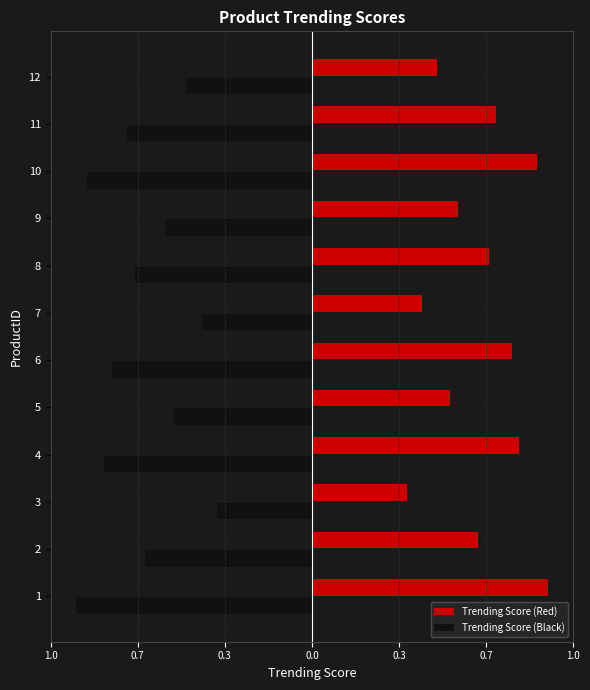

What are all the series names shown in the legend?

Trending Score (Red), Trending Score (Black)